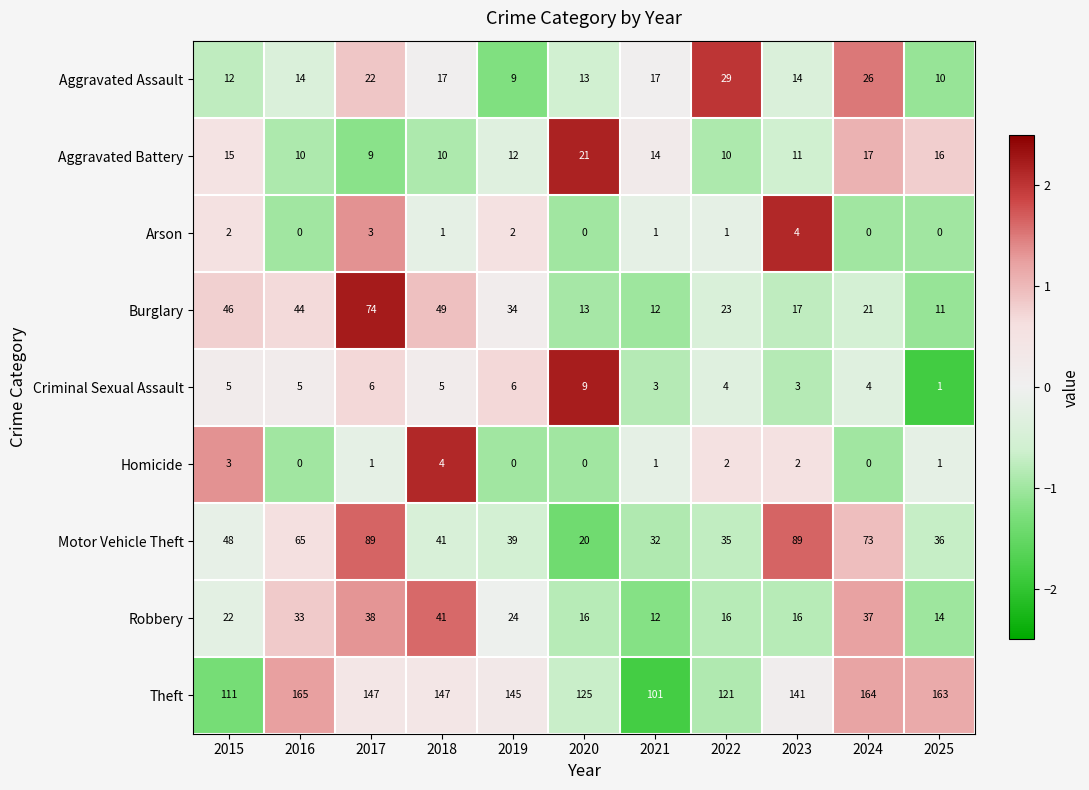

At how many categories does at least one series exceed 4?

11